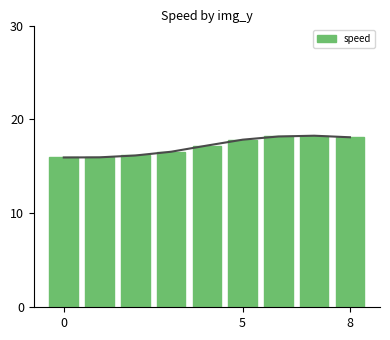

What is the difference between the second highest and second lowest values in the speed series?

2.2